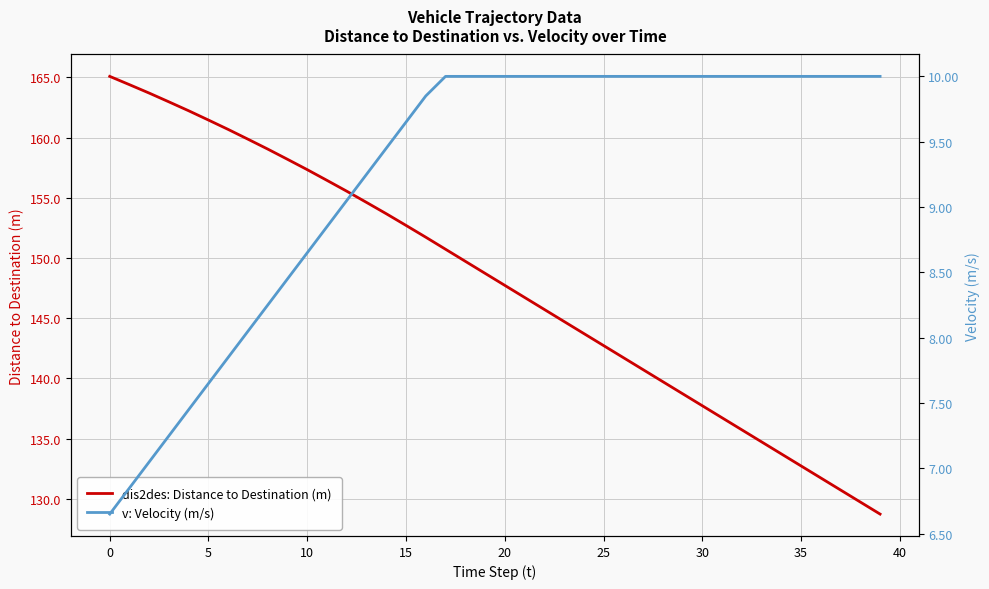

Which series changed the most between 30 and 31?

dis2des: Distance to Destination (m)